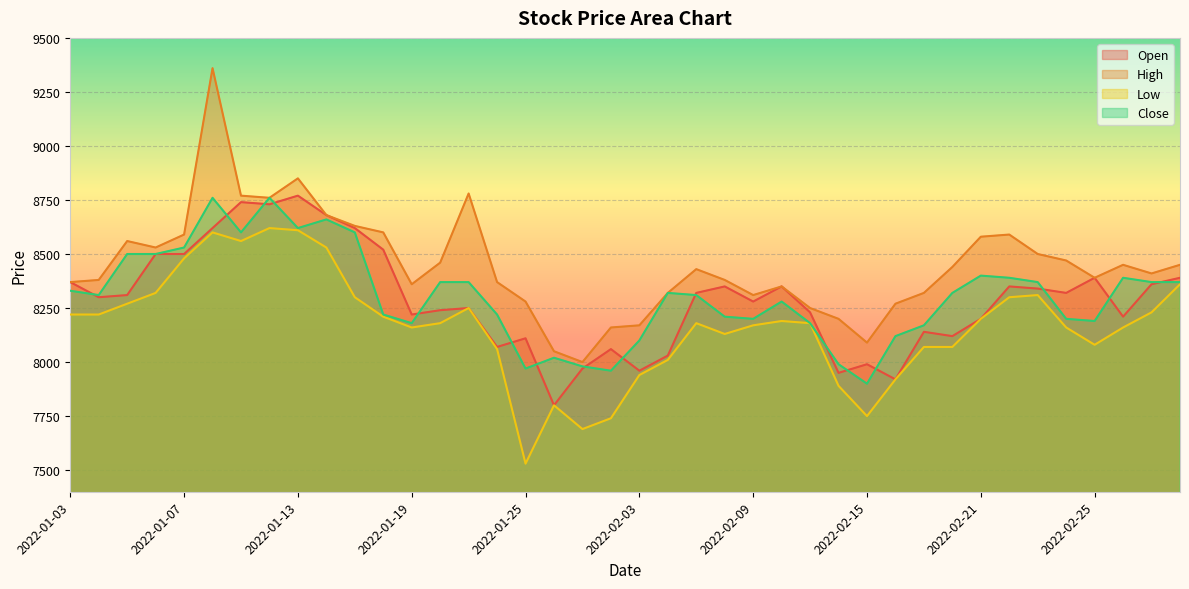

What is the total value across all series at 2022-02-03?

32170